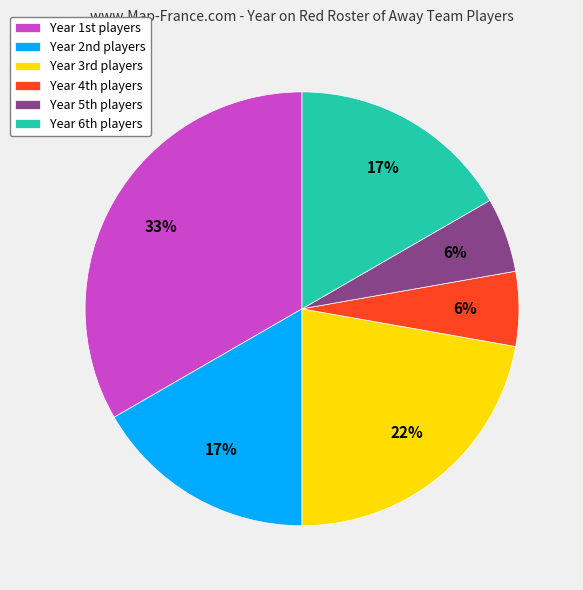

Which category has the biggest portion of the pie?

Year 1st players